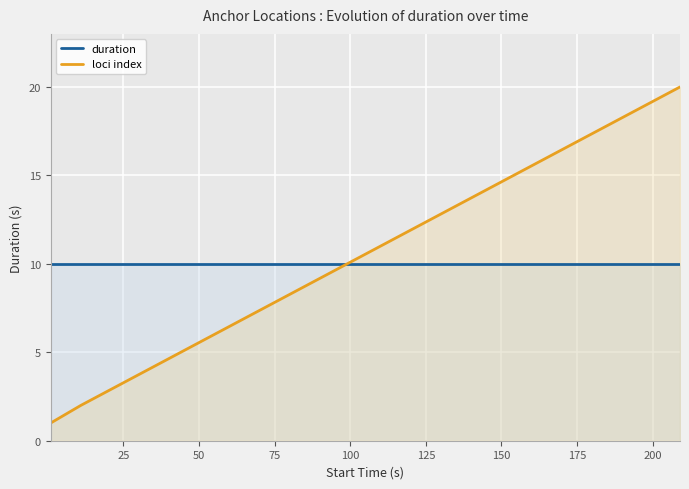

List the series in order of their overall mean, lowest first.

duration, loci index